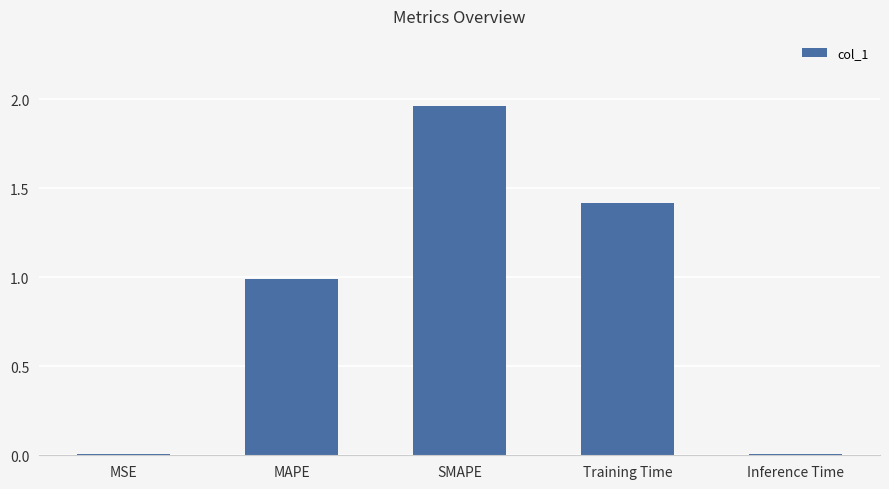

Which label corresponds to the largest value in the chart?

SMAPE